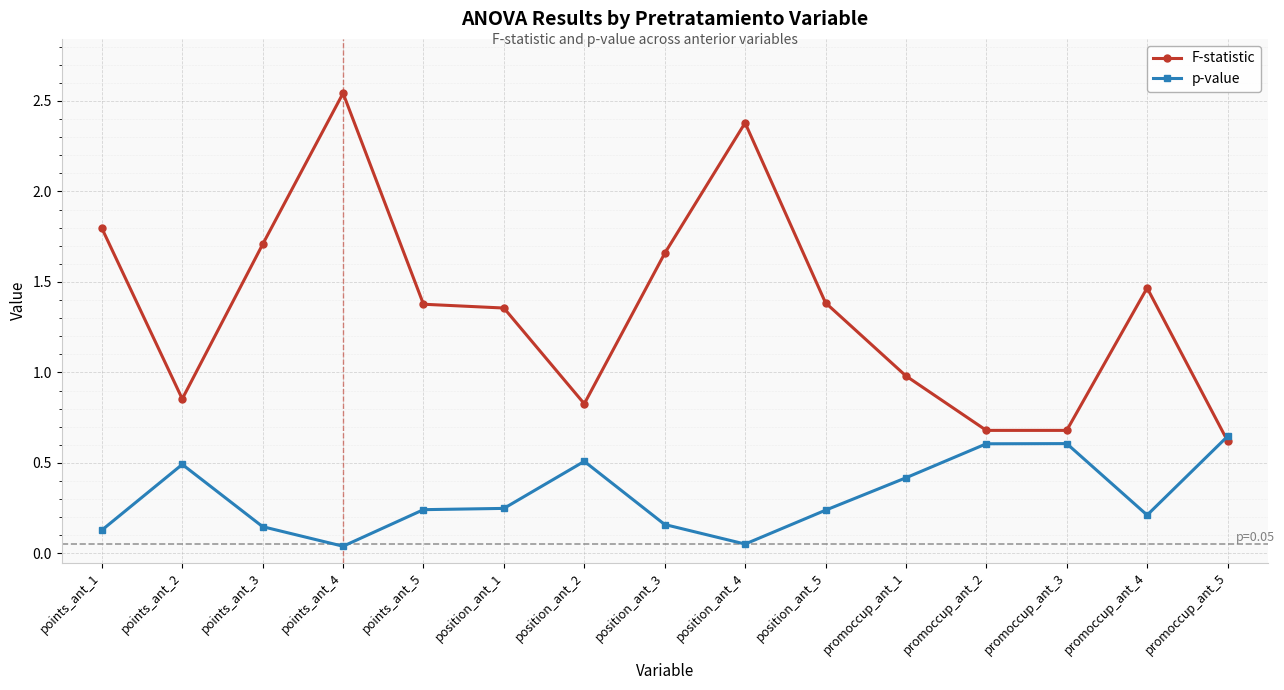

What is the sum of the p-value values at promoccup_ant_2 and position_ant_4?

0.7